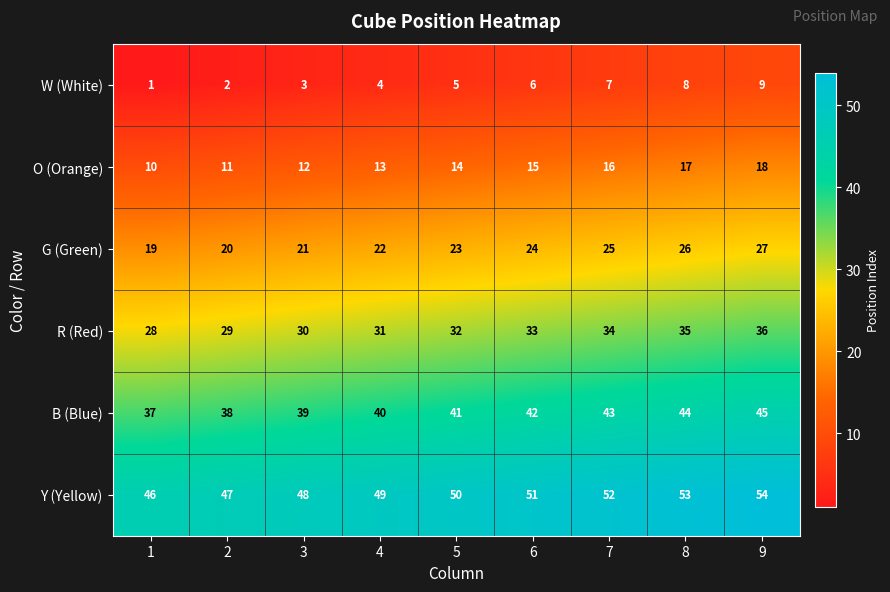

What is the difference between the highest and lowest values at 2?

45